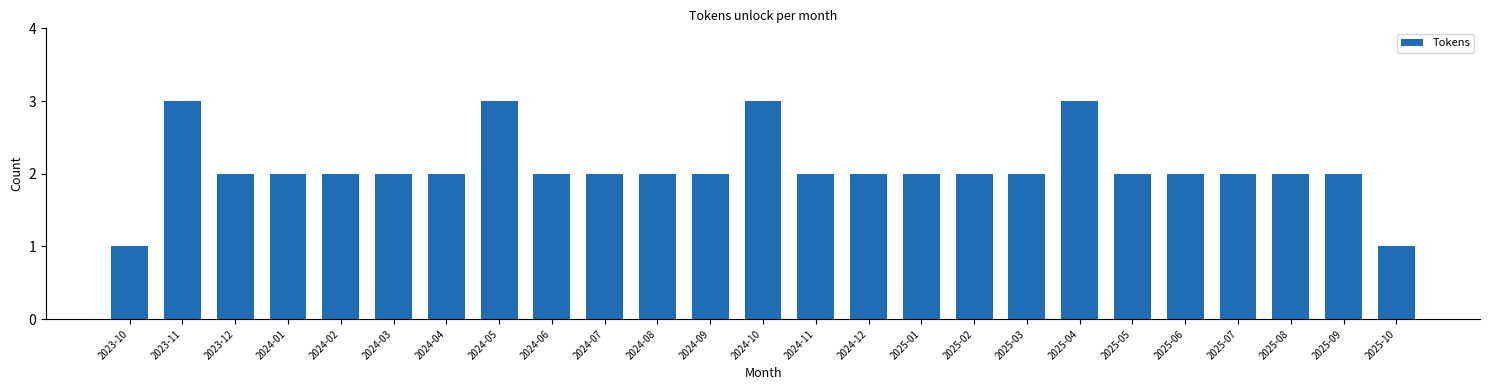

Reading right to left, list all the values displayed in this chart.

2025-10=1	2025-09=2	2025-08=2	2025-07=2	2025-06=2	2025-05=2	2025-04=3	2025-03=2	2025-02=2	2025-01=2	2024-12=2	2024-11=2	2024-10=3	2024-09=2	2024-08=2	2024-07=2	2024-06=2	2024-05=3	2024-04=2	2024-03=2	2024-02=2	2024-01=2	2023-12=2	2023-11=3	2023-10=1